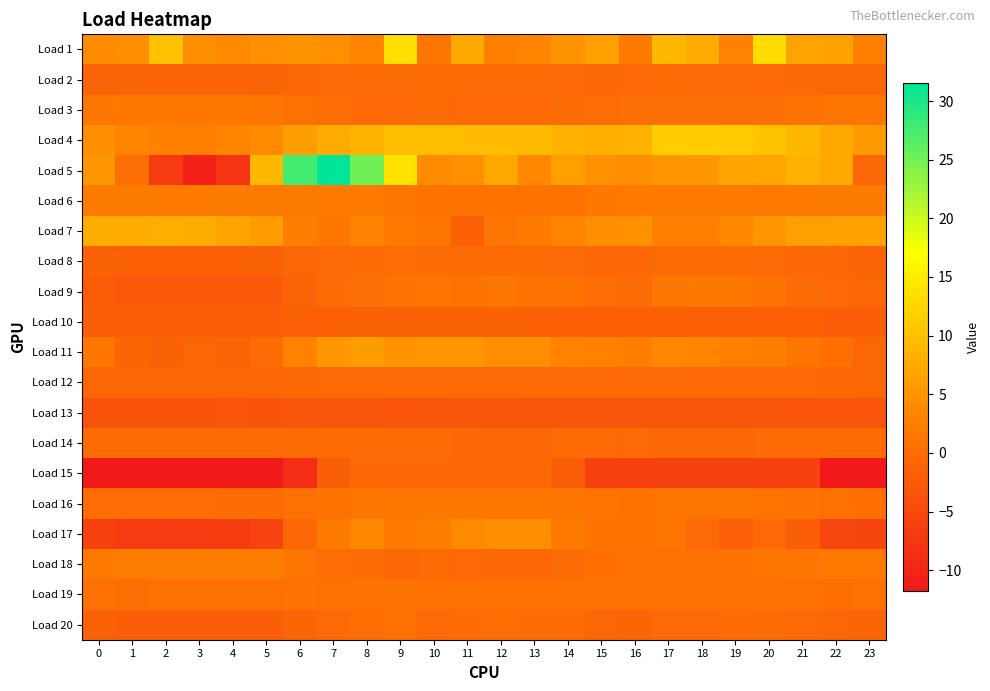

Reading left to right, transcribe all the data shown in this chart.

Load 1: 0=4.0	1=4.6	2=10.1	3=4.4	4=3.9	5=4.6	6=4.9	7=4.8	8=3.3	9=13.3	10=1.2	11=7.3	12=2.7	13=3.4	14=5.0	15=6.3	16=2.1	17=9.1	18=7.7	19=3.0	20=13.0	21=6.7	22=6.6	23=2.8
Load 2: 0=-1.0	1=-1.1	2=-1.2	3=-1.2	4=-1.3	5=-1.1	6=-0.8	7=-0.3	8=-0.1	9=-0.0	10=-0.1	11=-0.1	12=-0.1	13=-0.1	14=-0.4	15=-0.5	16=-0.5	17=-0.2	18=-0.2	19=-0.3	20=-0.5	21=-0.6	22=-0.8	23=-0.9
Load 3: 0=1.4	1=1.7	2=1.7	3=1.7	4=1.7	5=1.4	6=0.6	7=0.1	8=-0.5	9=-0.5	10=-0.0	11=-0.5	12=-0.5	13=-0.4	14=-0.0	15=0.3	16=0.4	17=0.4	18=0.4	19=0.4	20=0.4	21=0.8	22=1.2	23=1.2
Load 4: 0=4.4	1=3.4	2=2.9	3=2.8	4=3.2	5=4.0	6=6.2	7=7.6	8=8.8	9=9.7	10=9.7	11=9.6	12=9.6	13=9.5	14=8.6	15=8.1	16=8.4	17=11.5	18=11.4	19=11.1	20=10.3	21=9.1	22=7.4	23=5.7
Load 5: 0=5.4	1=0.4	2=-6.9	3=-10.5	4=-7.9	5=9.2	6=27.7	7=31.5	8=25.1	9=13.9	10=4.0	11=4.7	12=7.5	13=3.7	14=6.4	15=4.6	16=4.5	17=5.3	18=5.4	19=6.7	20=7.2	21=8.4	22=7.4	23=-0.9
Load 6: 0=2.1	1=2.1	2=2.1	3=2.1	4=2.1	5=2.1	6=2.0	7=2.0	8=2.0	9=1.5	10=1.0	11=1.0	12=1.0	13=1.0	14=1.0	15=1.6	16=2.0	17=2.0	18=2.0	19=2.0	20=2.0	21=2.0	22=2.0	23=2.1
Load 7: 0=7.8	1=7.7	2=7.9	3=7.7	4=6.8	5=5.9	6=2.5	7=1.6	8=3.1	9=1.9	10=1.3	11=-1.7	12=1.3	13=2.2	14=3.4	15=4.4	16=4.7	17=2.8	18=2.7	19=3.7	20=5.2	21=6.2	22=6.3	23=6.6
Load 8: 0=-1.5	1=-1.7	2=-1.7	3=-1.7	4=-1.7	5=-1.6	6=-0.9	7=-0.3	8=0.0	9=0.1	10=0.0	11=-0.1	12=-0.1	13=-0.1	14=-0.3	15=-0.6	16=-0.6	17=-0.1	18=-0.1	19=-0.1	20=-0.3	21=-0.6	22=-0.9	23=-1.1
Load 9: 0=-2.3	1=-2.6	2=-2.5	3=-2.6	4=-2.6	5=-2.5	6=-1.1	7=-0.0	8=0.4	9=0.9	10=1.1	11=1.1	12=1.3	13=1.0	14=0.9	15=0.2	16=0.1	17=1.4	18=1.5	19=1.6	20=0.9	21=0.1	22=-0.5	23=-0.7
Load 10: 0=-1.9	1=-1.9	2=-1.9	3=-1.9	4=-1.9	5=-1.9	6=-1.8	7=-1.7	8=-1.6	9=-1.5	10=-1.5	11=-1.5	12=-1.5	13=-1.6	14=-1.6	15=-1.6	16=-1.7	17=-1.8	18=-1.8	19=-1.8	20=-1.8	21=-1.8	22=-1.9	23=-1.9
Load 11: 0=1.6	1=-1.0	2=-1.5	3=-0.7	4=-1.1	5=-0.2	6=3.0	7=5.4	8=6.1	9=5.1	10=5.1	11=5.2	12=4.5	13=4.4	14=3.1	15=2.9	16=2.6	17=3.6	18=3.4	19=2.8	20=2.5	21=1.4	22=0.5	23=-0.7
Load 12: 0=-0.9	1=-0.9	2=-0.9	3=-0.9	4=-0.9	5=-0.8	6=-0.5	7=-0.3	8=-0.2	9=-0.3	10=-0.4	11=-0.3	12=-0.3	13=-0.3	14=-0.4	15=-0.4	16=-0.3	17=-0.3	18=-0.4	19=-0.4	20=-0.4	21=-0.5	22=-0.6	23=-0.7
Load 13: 0=-3.6	1=-3.6	2=-3.6	3=-3.6	4=-3.4	5=-3.5	6=-3.2	7=-3.1	8=-3.1	9=-3.4	10=-3.2	11=-3.1	12=-3.1	13=-3.3	14=-3.2	15=-3.2	16=-3.3	17=-3.3	18=-3.3	19=-3.2	20=-3.1	21=-3.4	22=-3.4	23=-3.4
Load 14: 0=-0.1	1=-0.1	2=-0.1	3=-0.1	4=-0.1	5=-0.1	6=-0.1	7=-0.1	8=-0.1	9=-0.1	10=-0.1	11=-0.6	12=-0.7	13=-0.7	14=-0.1	15=-0.1	16=-0.3	17=-0.7	18=-0.7	19=-0.7	20=-0.1	21=-0.1	22=-0.1	23=-0.1
Load 15: 0=-11.8	1=-11.8	2=-11.8	3=-11.8	4=-11.8	5=-11.8	6=-8.9	7=-1.9	8=-0.6	9=-0.6	10=-0.6	11=-0.6	12=-0.6	13=-0.6	14=-2.0	15=-6.2	16=-6.2	17=-6.2	18=-6.2	19=-6.2	20=-6.2	21=-6.2	22=-11.6	23=-11.6
Load 16: 0=0.3	1=0.2	2=0.1	3=0.1	4=-0.1	5=0.0	6=0.5	7=1.0	8=1.4	9=1.7	10=1.7	11=1.6	12=1.6	13=1.5	14=1.4	15=1.1	16=1.0	17=1.2	18=1.3	19=1.2	20=1.1	21=1.0	22=0.7	23=0.5
Load 17: 0=-6.0	1=-6.9	2=-7.0	3=-7.0	4=-6.6	5=-5.8	6=-0.9	7=2.1	8=3.6	9=2.1	10=2.5	11=3.8	12=4.3	13=4.3	14=1.9	15=1.0	16=1.0	17=1.2	18=-0.3	19=-1.8	20=-0.5	21=-2.0	22=-5.3	23=-5.5
Load 18: 0=2.0	1=2.4	2=2.4	3=2.4	4=2.4	5=2.4	6=1.2	7=0.1	8=-0.0	9=-0.6	10=-0.2	11=-0.5	12=-0.6	13=-0.6	14=-0.0	15=0.4	16=0.6	17=0.6	18=0.6	19=0.7	20=1.2	21=1.2	22=1.8	23=1.8
Load 19: 0=0.6	1=0.4	2=0.6	3=0.6	4=0.6	5=0.6	6=0.8	7=0.7	8=0.9	9=0.8	10=0.6	11=0.6	12=0.7	13=0.5	14=0.5	15=0.5	16=0.7	17=0.6	18=0.6	19=0.7	20=0.8	21=0.6	22=0.5	23=0.6
Load 20: 0=-1.4	1=-1.9	2=-2.0	3=-2.0	4=-2.0	5=-1.9	6=-1.0	7=-0.4	8=0.2	9=0.5	10=-0.2	11=-0.2	12=0.1	13=0.0	14=-0.1	15=-0.7	16=-1.0	17=-0.4	18=-0.3	19=-0.1	20=-0.1	21=-0.5	22=-0.8	23=-1.1